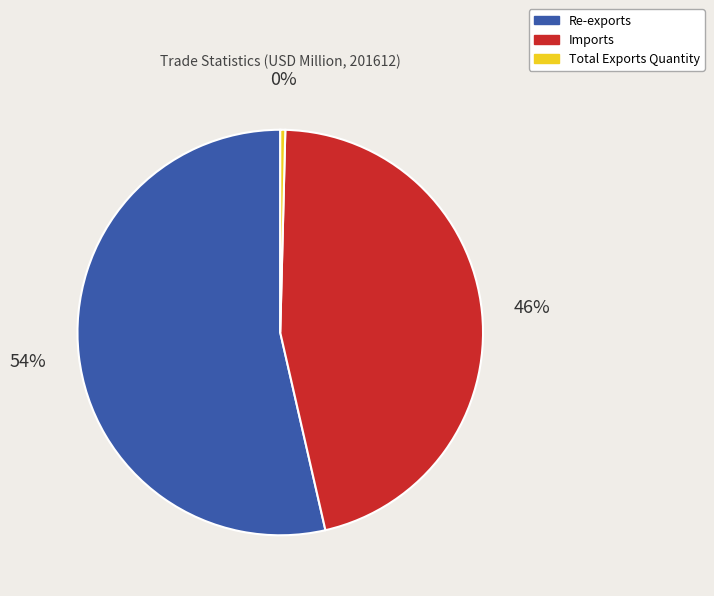

Is it true that Re-exports is 54% of the pie?

True